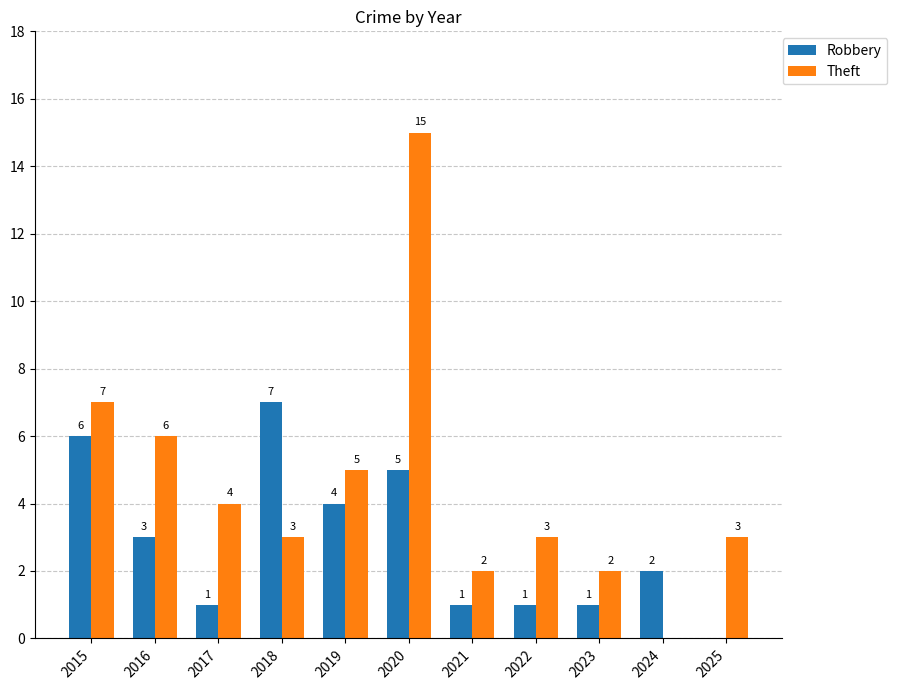

Where is Theft nearest to the value 7?

2015